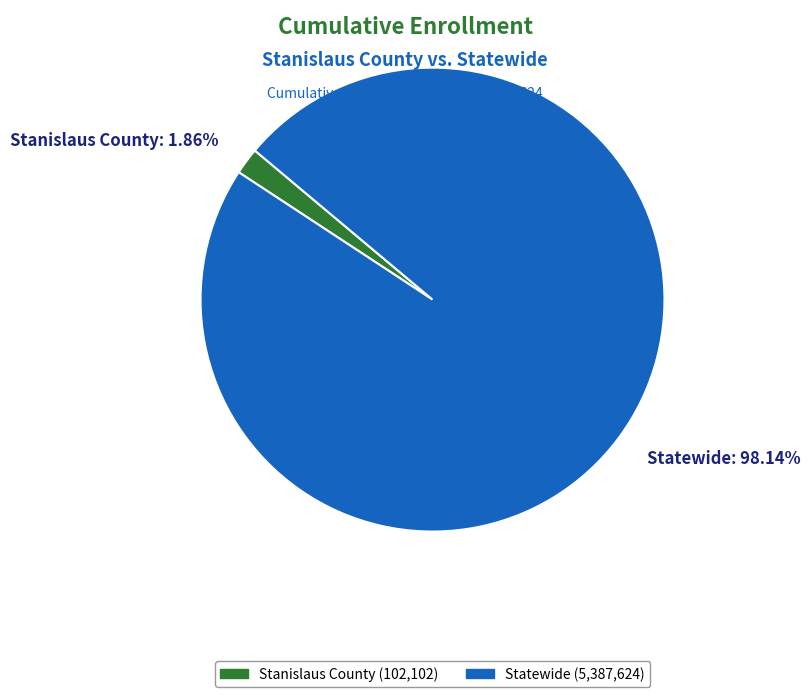

Which category accounts for the majority?

Statewide